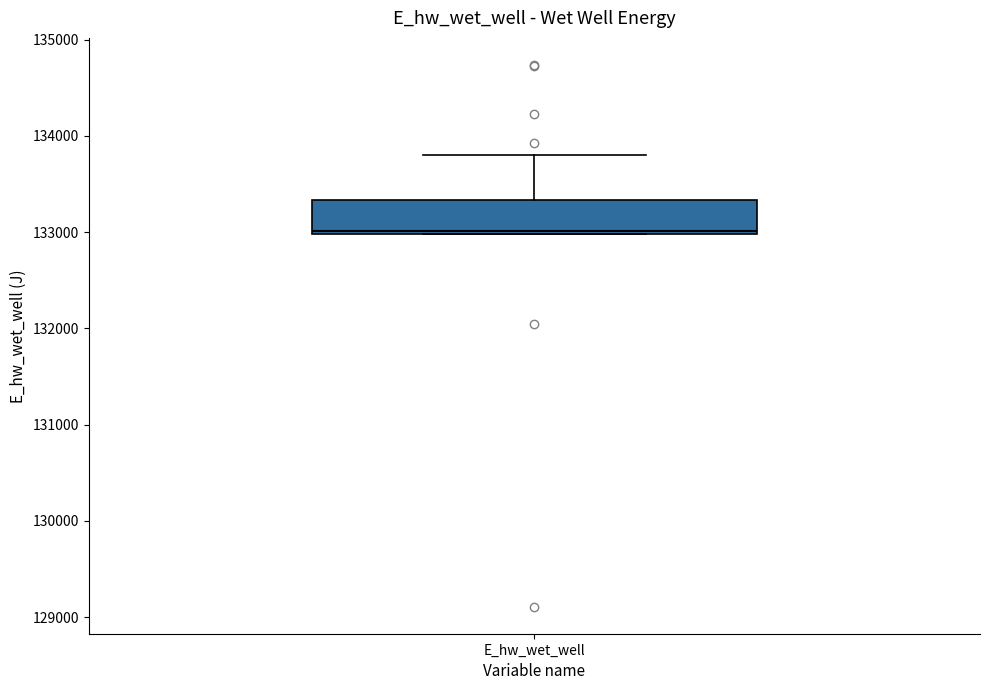

Where is the lower edge of the box for E_hw_wet_well on the y-axis? The values are not printed on the chart, so give them approximately, as read against the axis.

133000